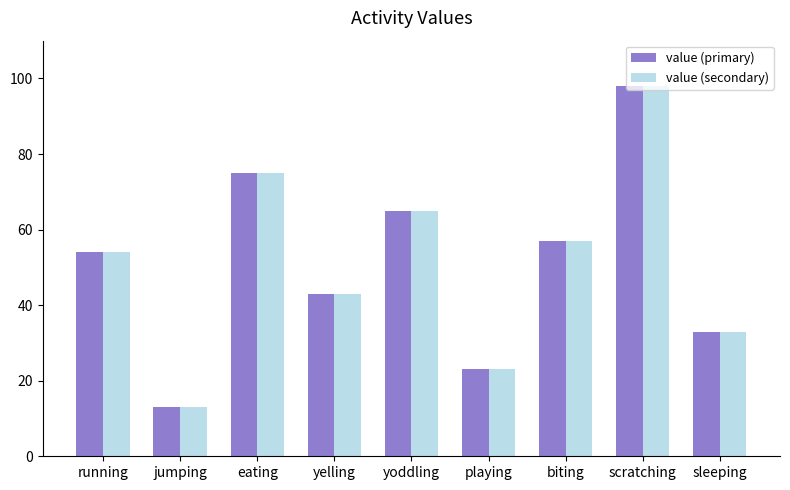

Rank the categories by value (secondary) value from highest to lowest.

scratching, eating, yoddling, biting, running, yelling, sleeping, playing, jumping